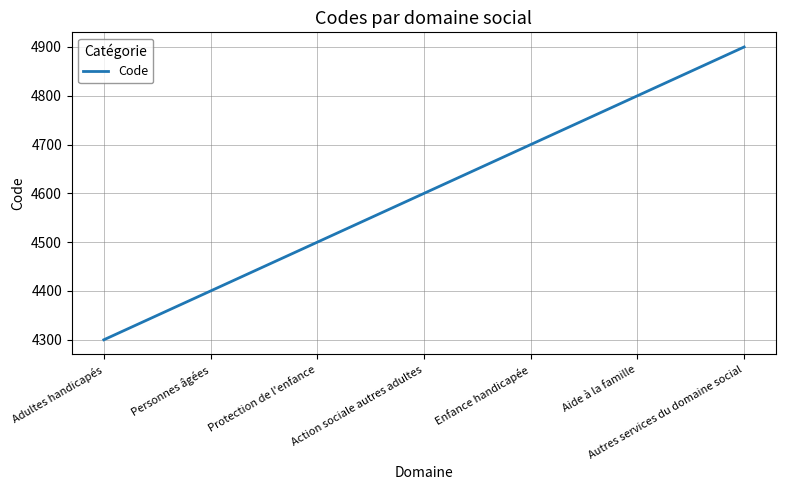

Between Autres services du domaine social and Adultes handicapés, which is larger?

Autres services du domaine social